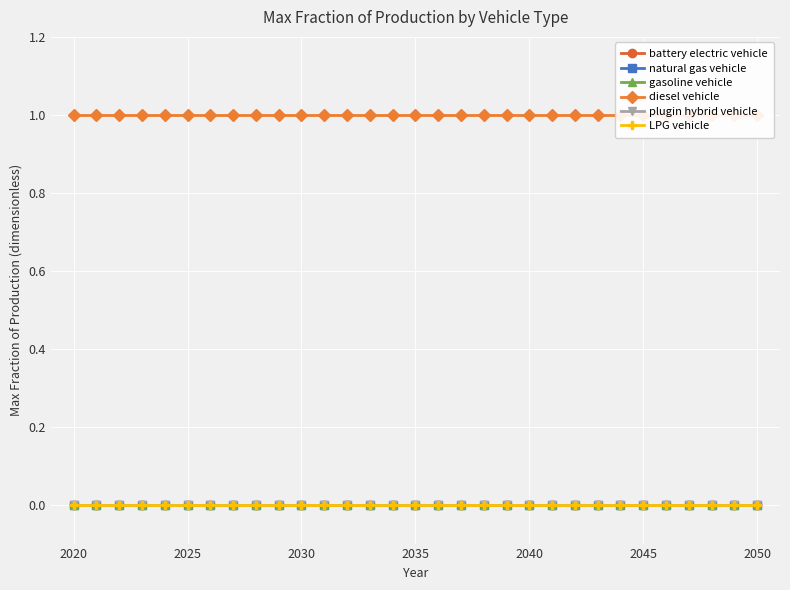

Which series has the largest total across all categories?

diesel vehicle